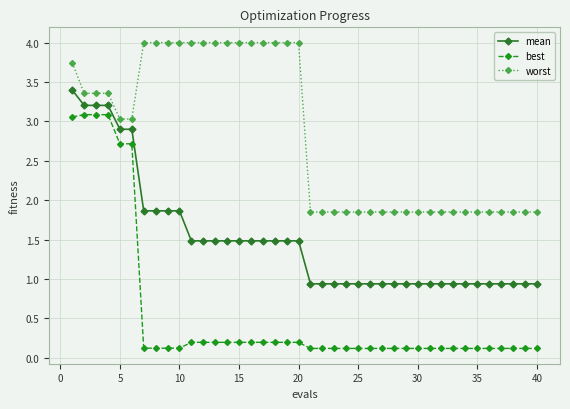

Which series has the widest spread of values?

best